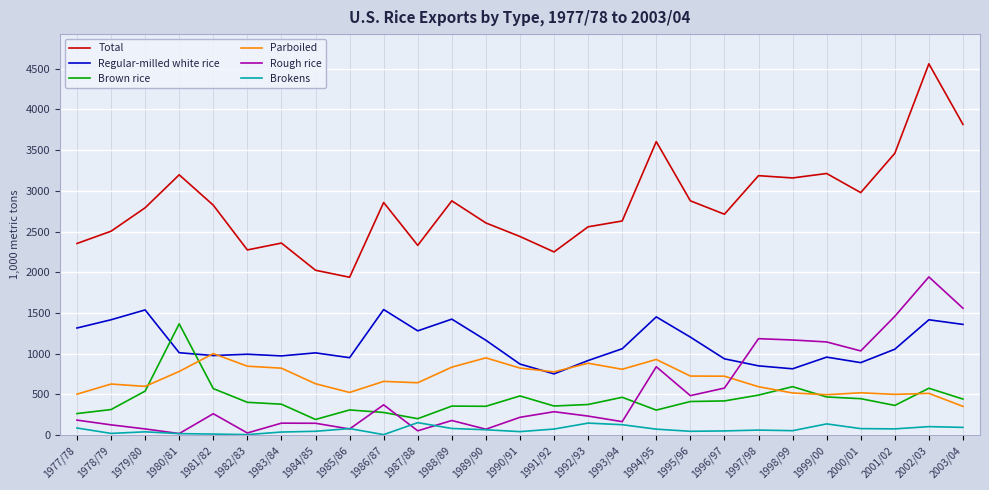

At how many categories does at least one series exceed 2196?

25